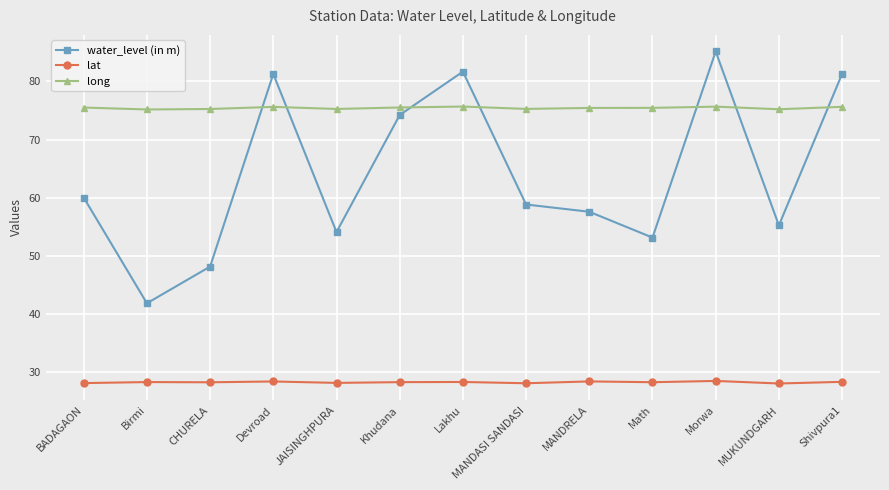

True or false: water_level (in m) and lat cross at least once.

False